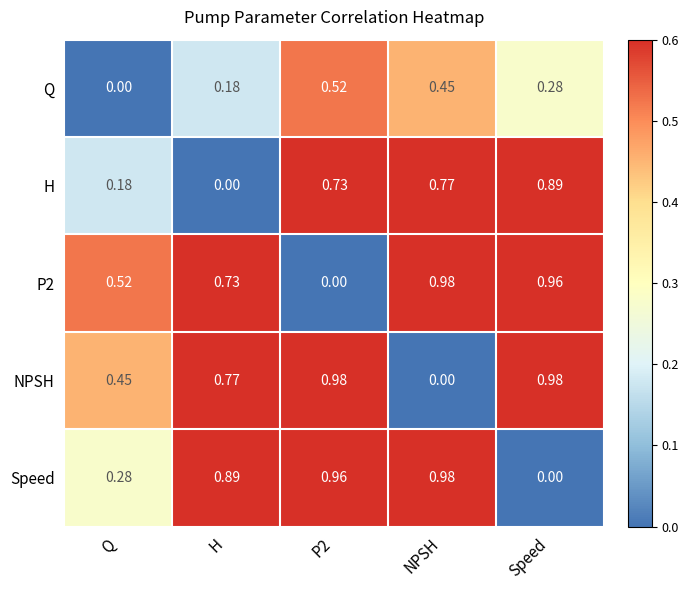

Where is Q nearest to the value 0?

Q